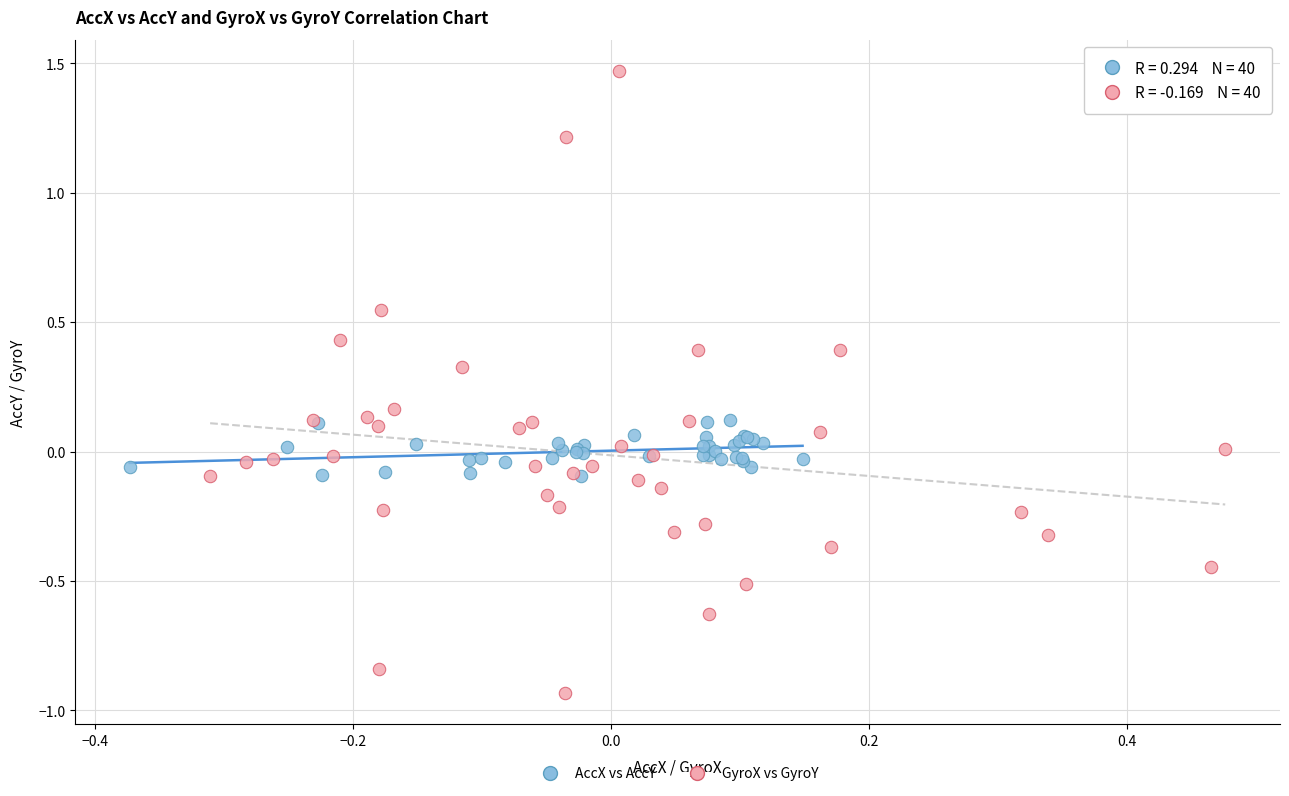

Which series reaches the minimum Y coordinate?

GyroX vs GyroY